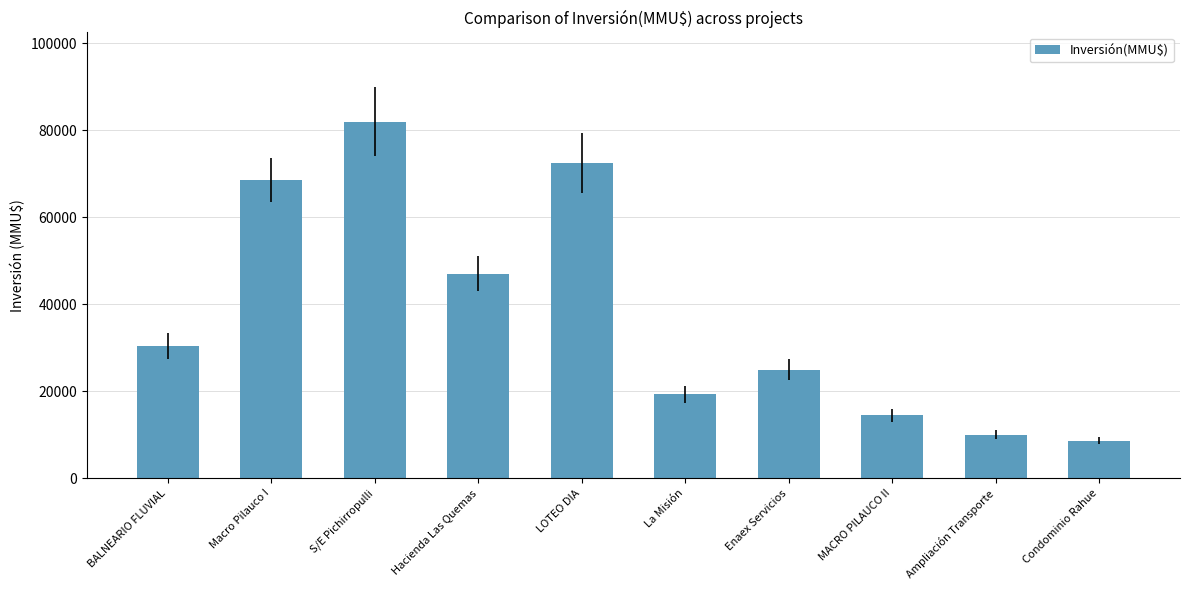

Read the value at MACRO PILAUCO II, to the nearest 10.

14500